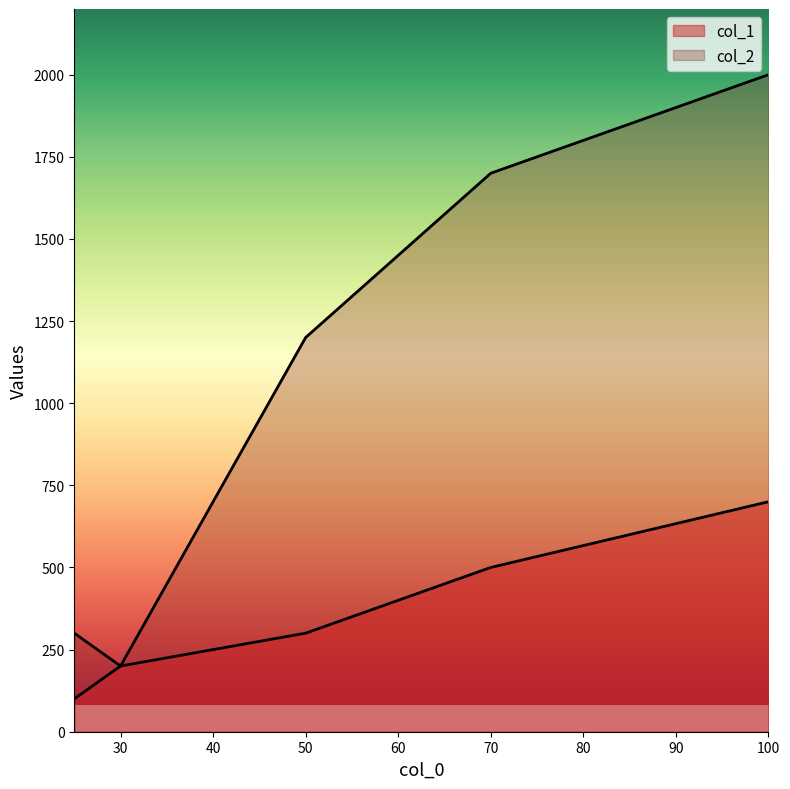

Which has a higher value, 30 or 50?

50